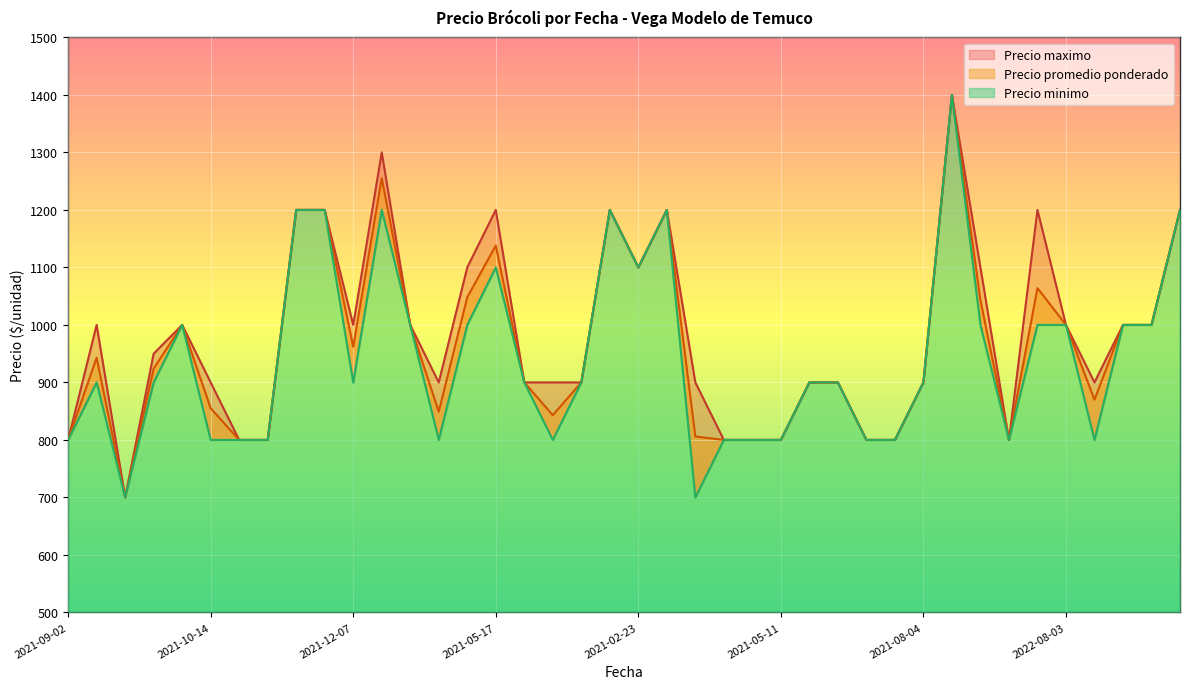

How many lines are shown in the chart?

3